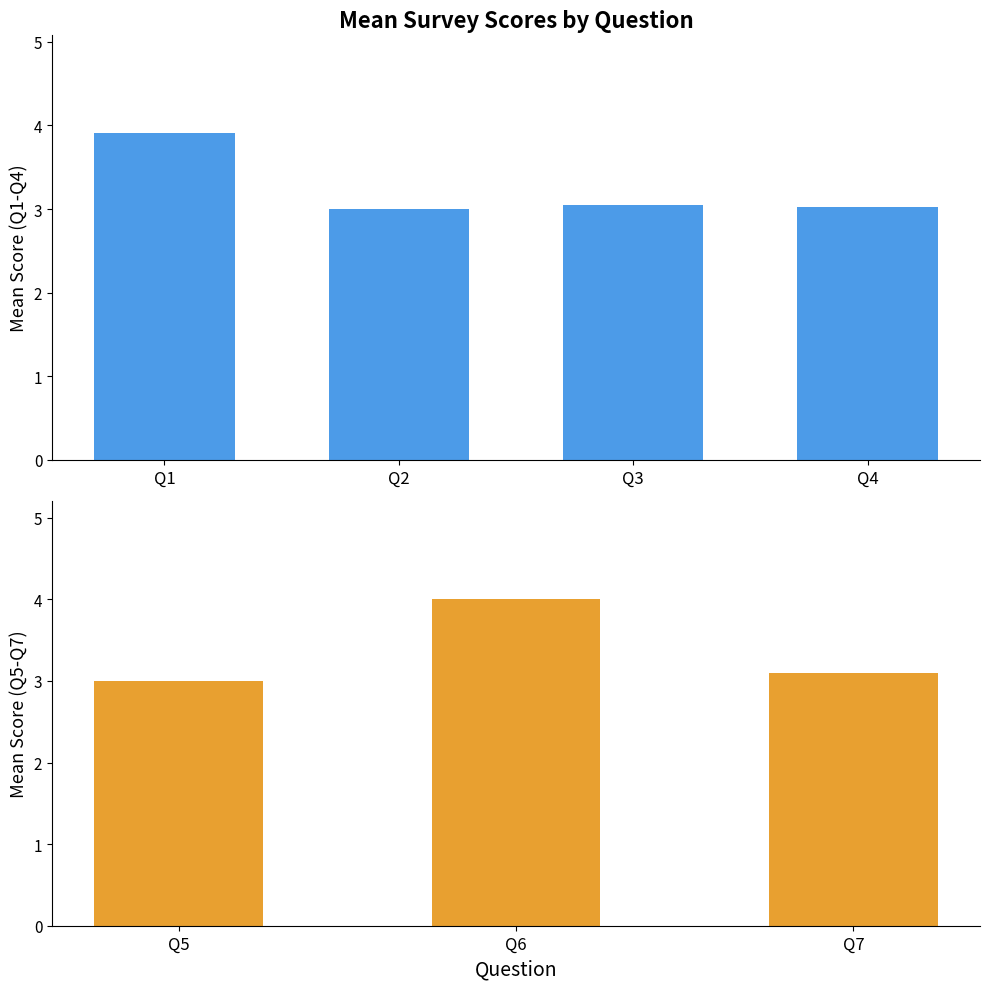

Are the bars grouped side by side (vs. stacked)?

Yes